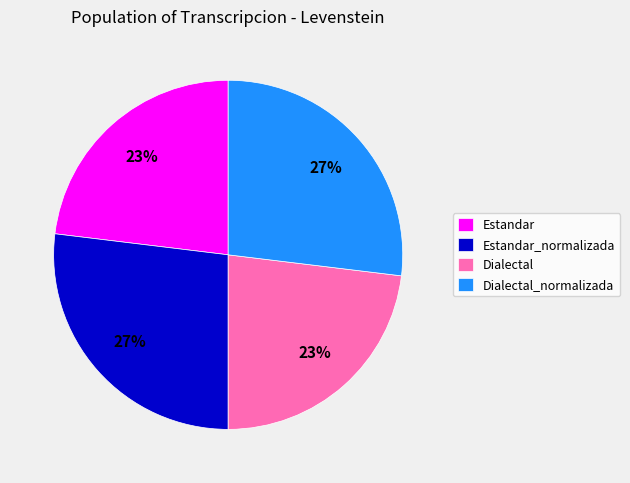

Does Estandar account for over 50% of the chart?

No